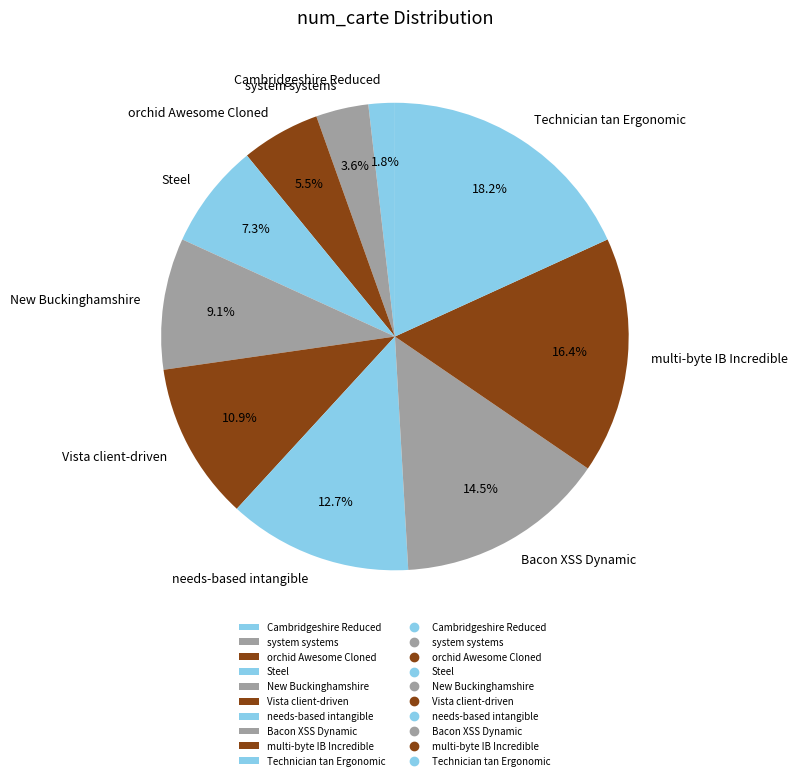

True or false: needs-based intangible accounts for 23% of the total.

False